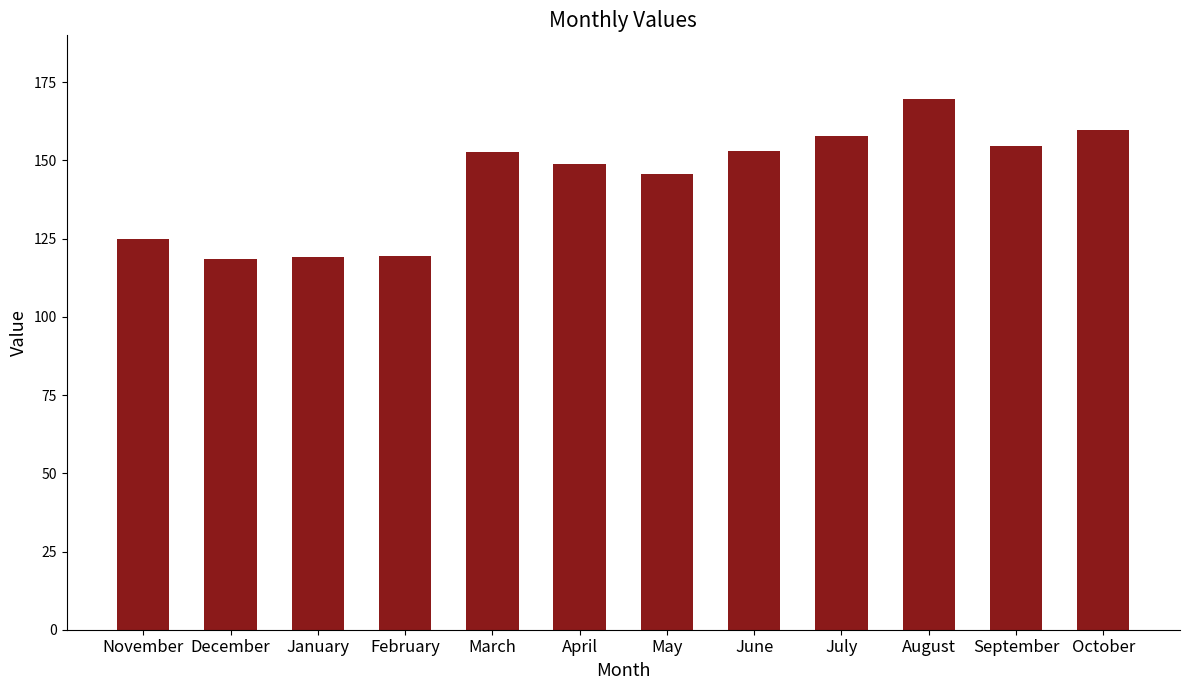

Approximately how many times larger is the value at September compared to March?

1.0